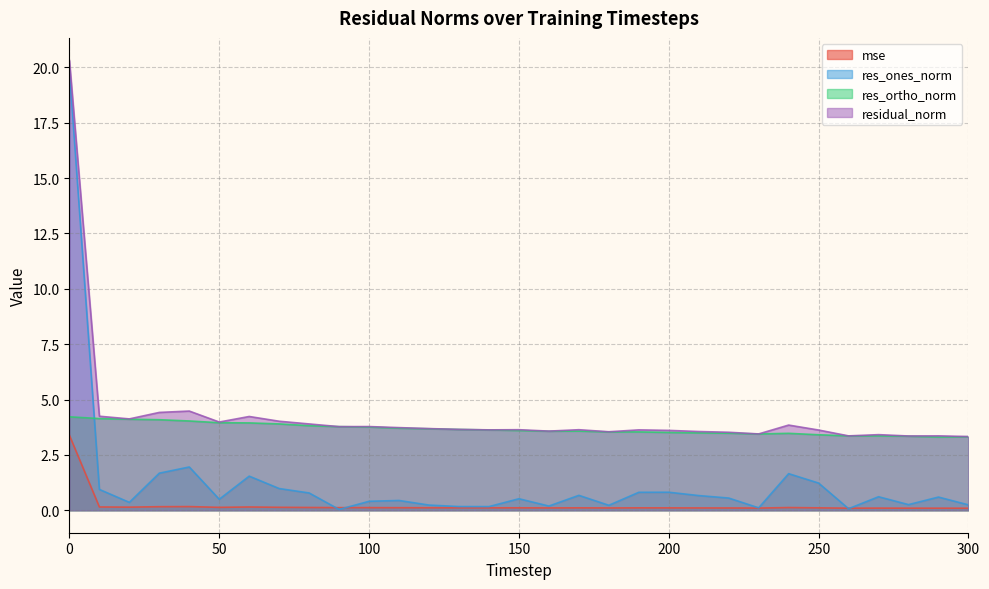

The value of res_ones_norm at 10 is 0.9. True or false?

True